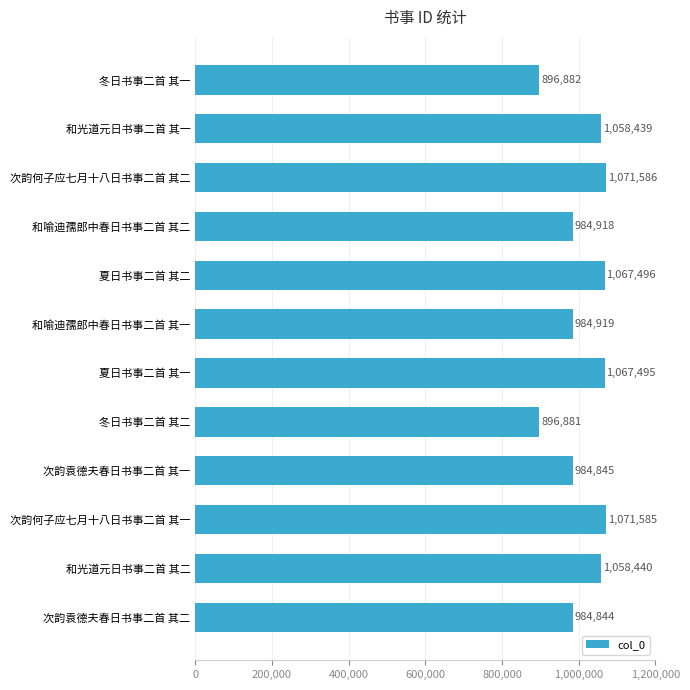

The value at 夏日书事二首 其二 is 1067496. True or false?

True